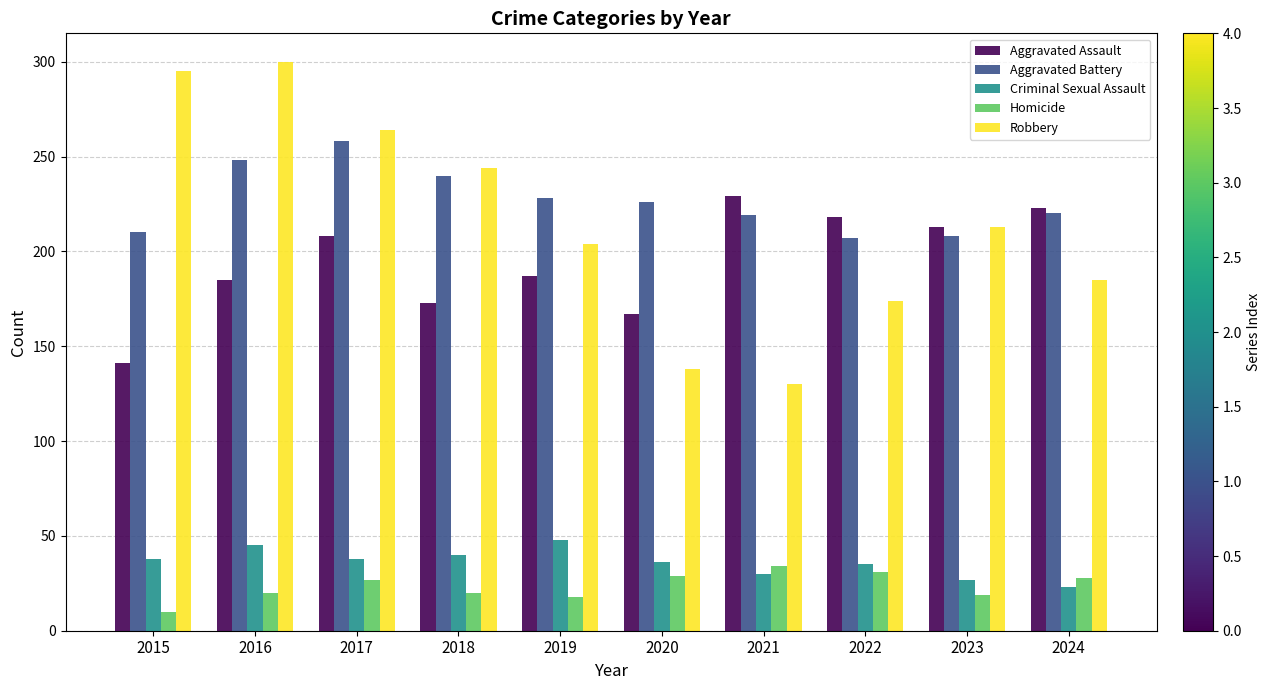

Rank the series at 2022 from highest to lowest value.

Aggravated Assault, Aggravated Battery, Robbery, Criminal Sexual Assault, Homicide